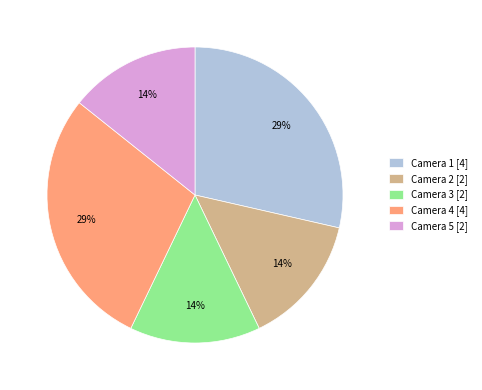

Between Camera 1 [4] and Camera 2 [2], which is larger?

Camera 1 [4]